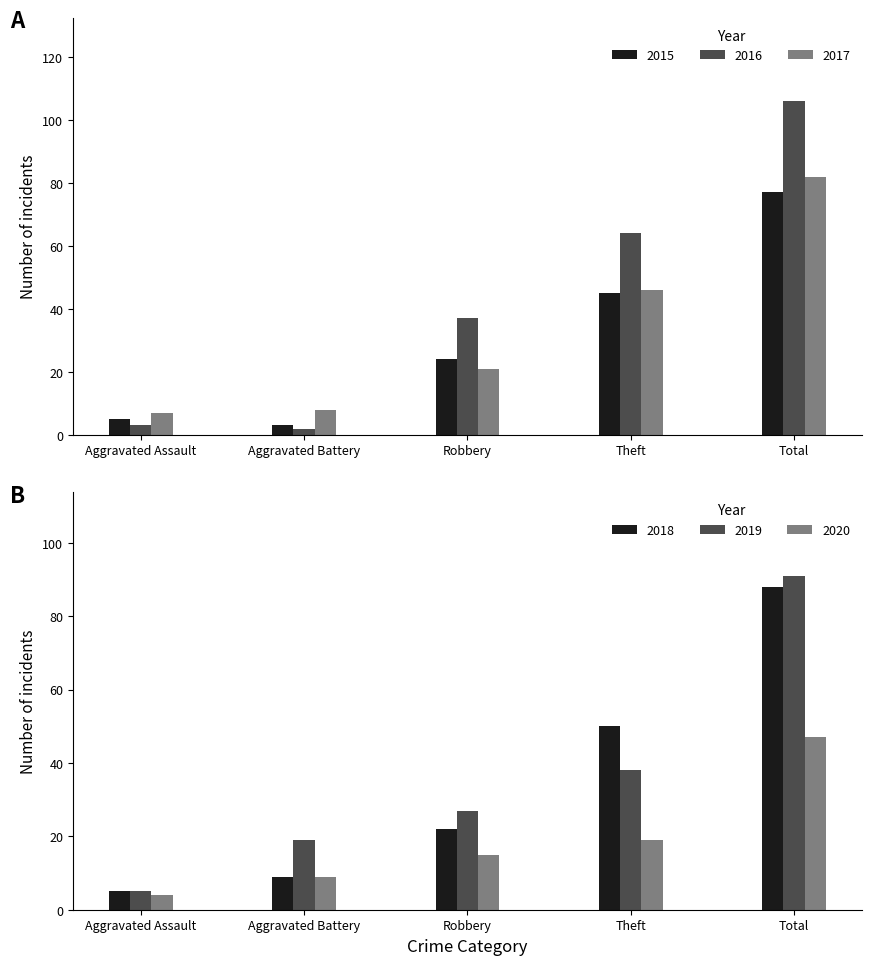

What is the average value of the 2015 series?

31